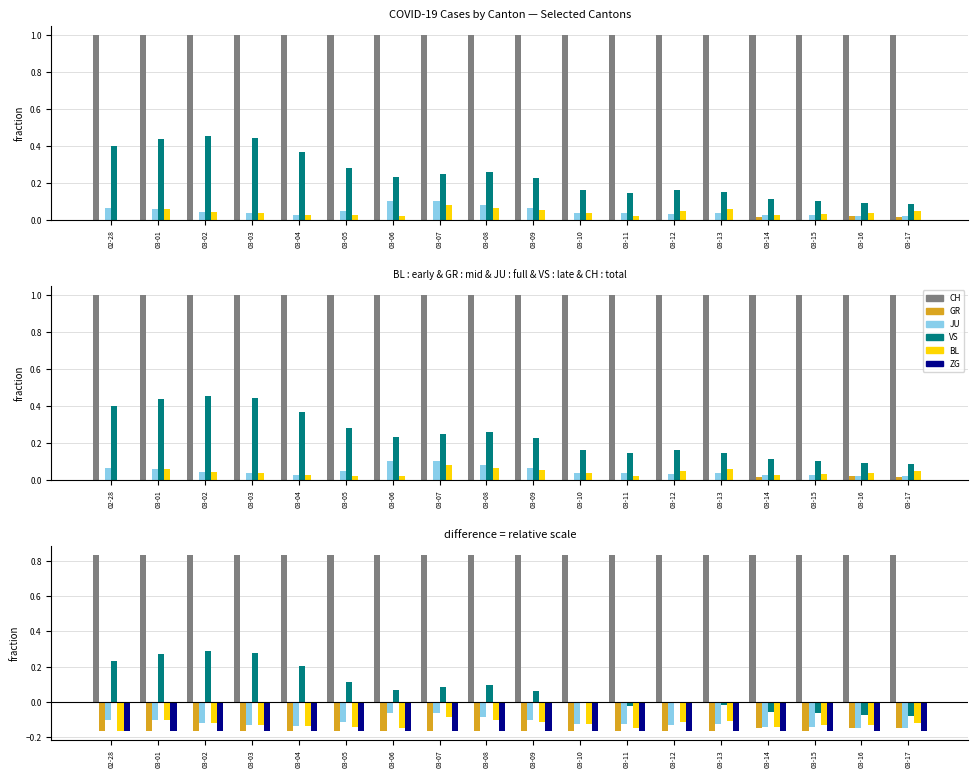

What position from the right is 03-05?

13